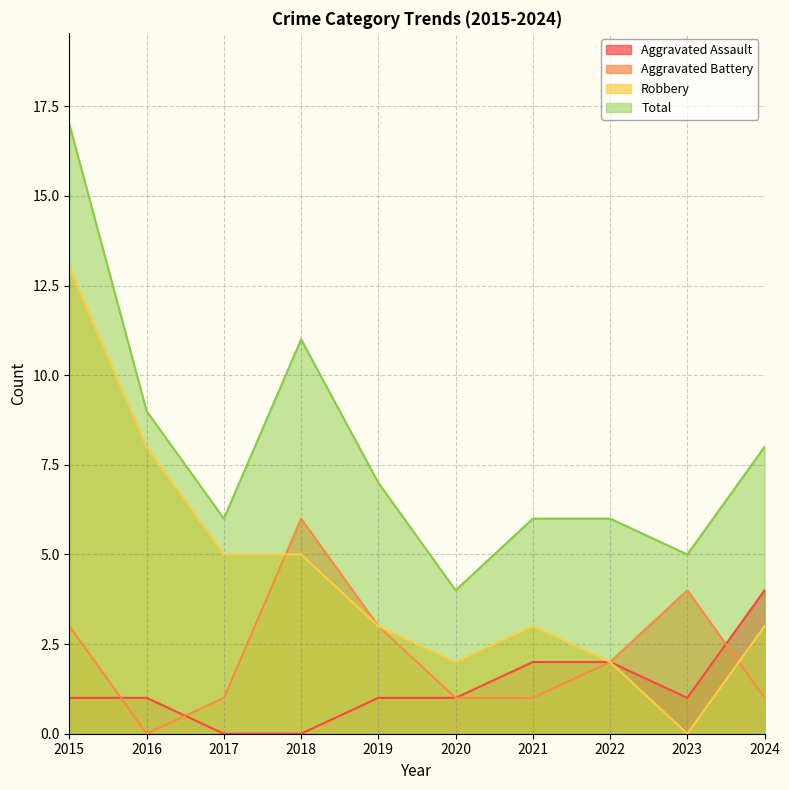

What is the sum of all Aggravated Battery values?

22